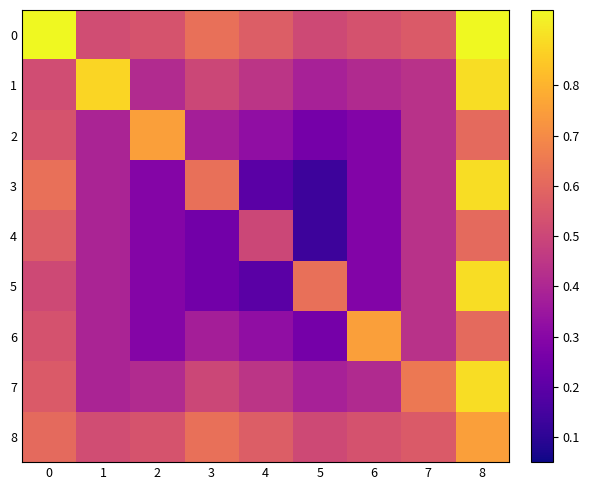

Which series has the widest spread of values?

3